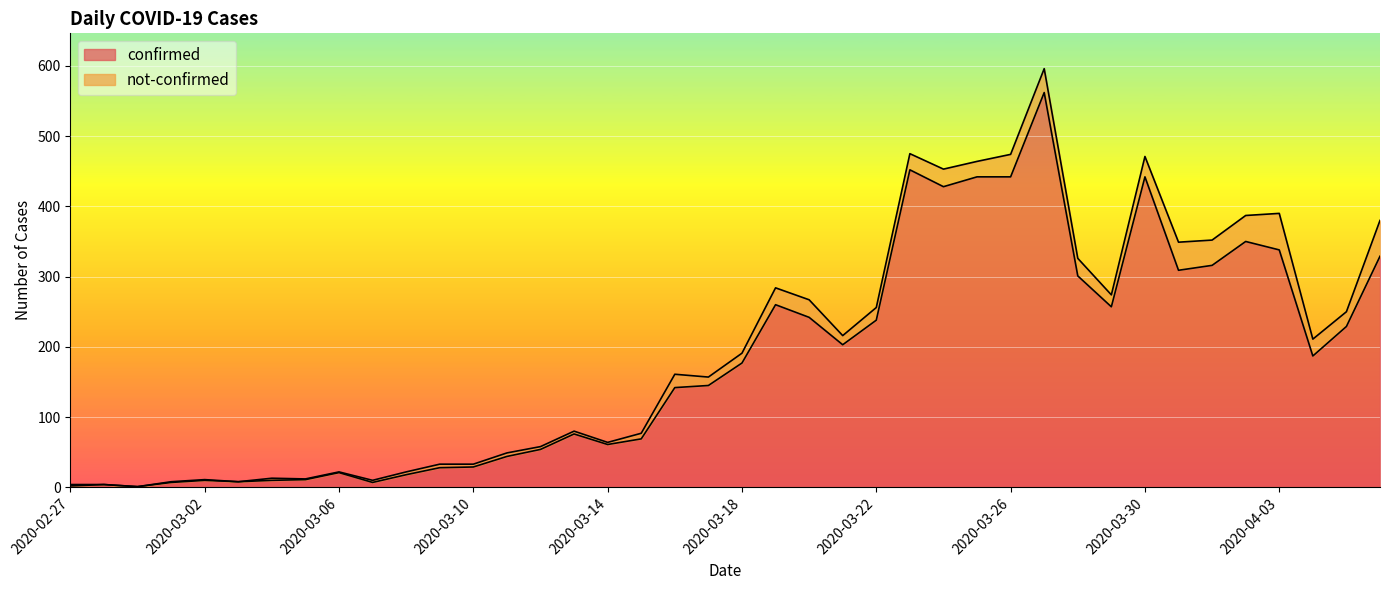

How many values exceed 177?

19